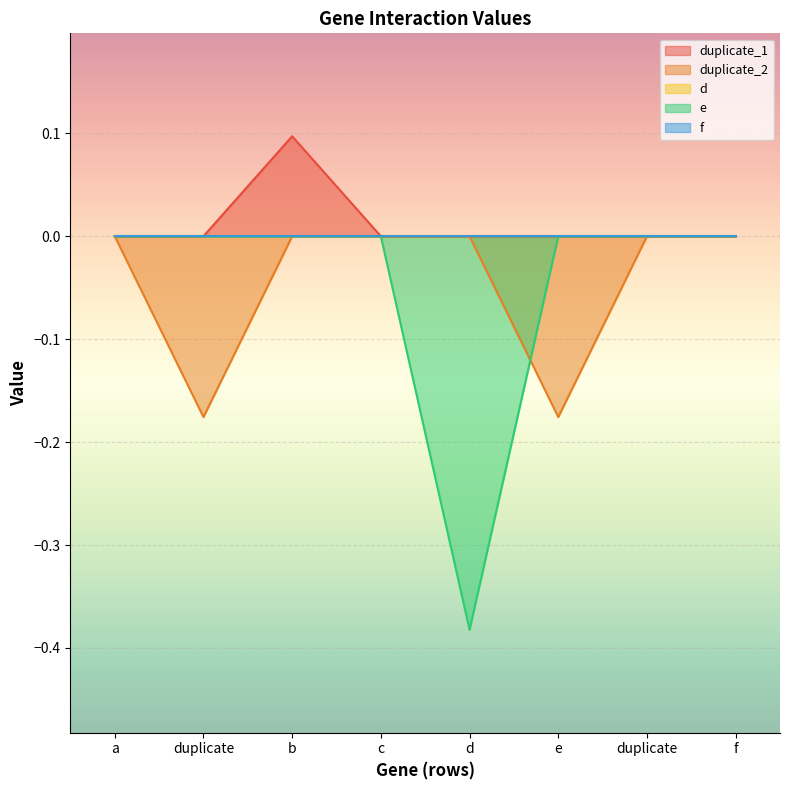

How many duplicate_1 values are between 0 and 1?

8